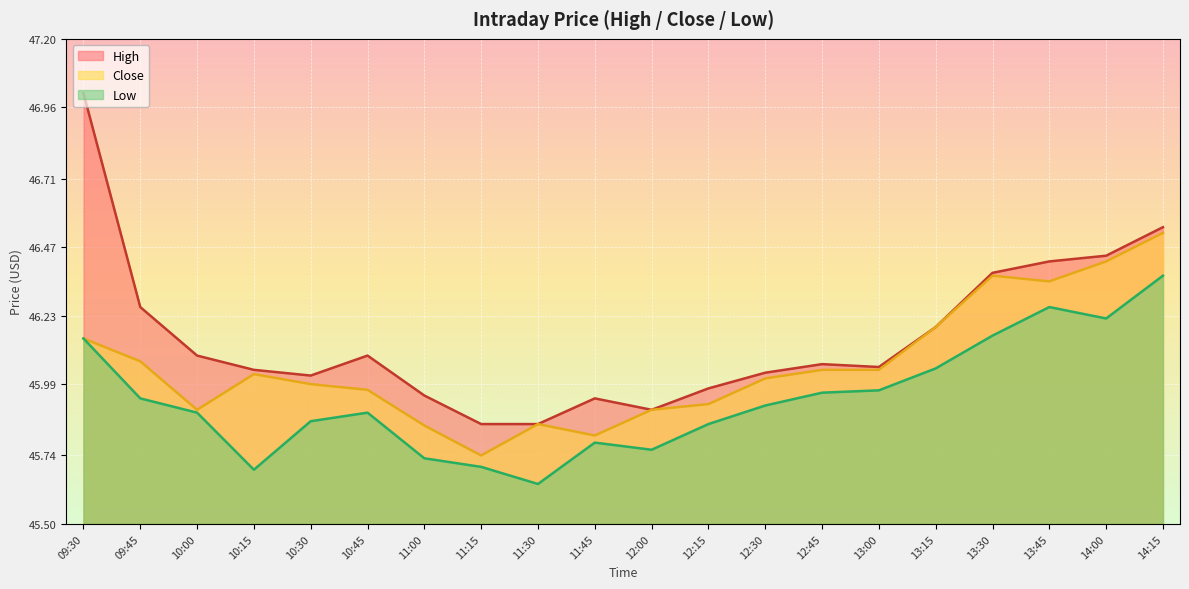

At which category does the chart reach its peak across all series?

09:30